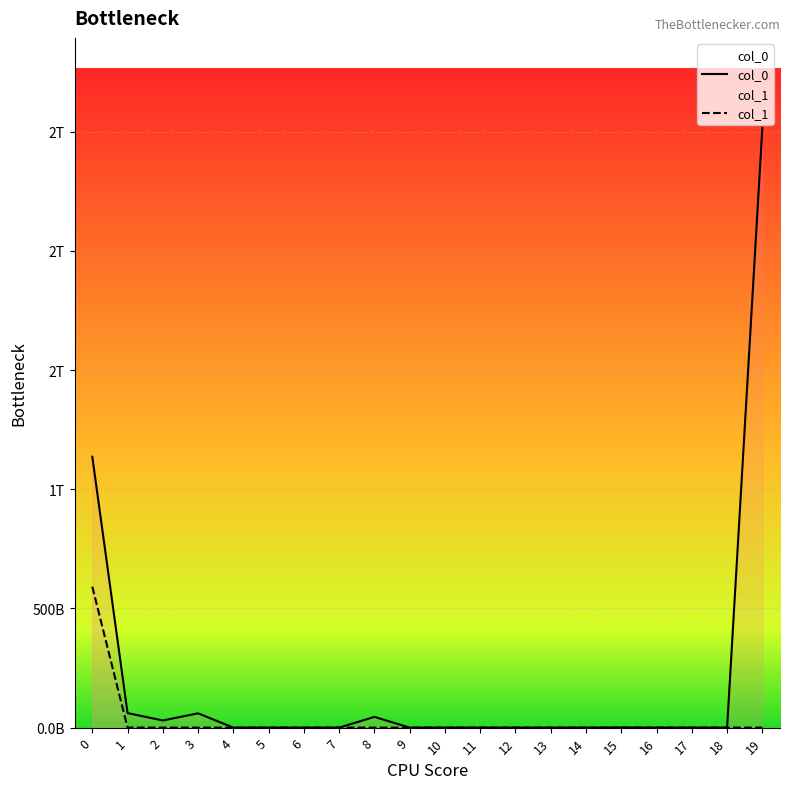

Reading right to left, list all the values displayed in this chart.

col_0: 19=2516.0	18=0.0	17=0.0	16=0.0	15=0.5	14=0.0	13=0.0	12=0.0	11=0.0	10=0.0	9=0.0	8=45.0	7=0.0	6=0.0	5=0.0	4=0.0	3=60.0	2=30.0	1=61.0	0=1136.5
col_1: 19=0.0	18=0.0	17=0.0	16=0.0	15=0.0	14=0.0	13=0.0	12=0.0	11=0.0	10=0.0	9=0.0	8=0.0	7=0.0	6=0.0	5=0.0	4=0.0	3=0.0	2=0.0	1=0.1	0=591.5